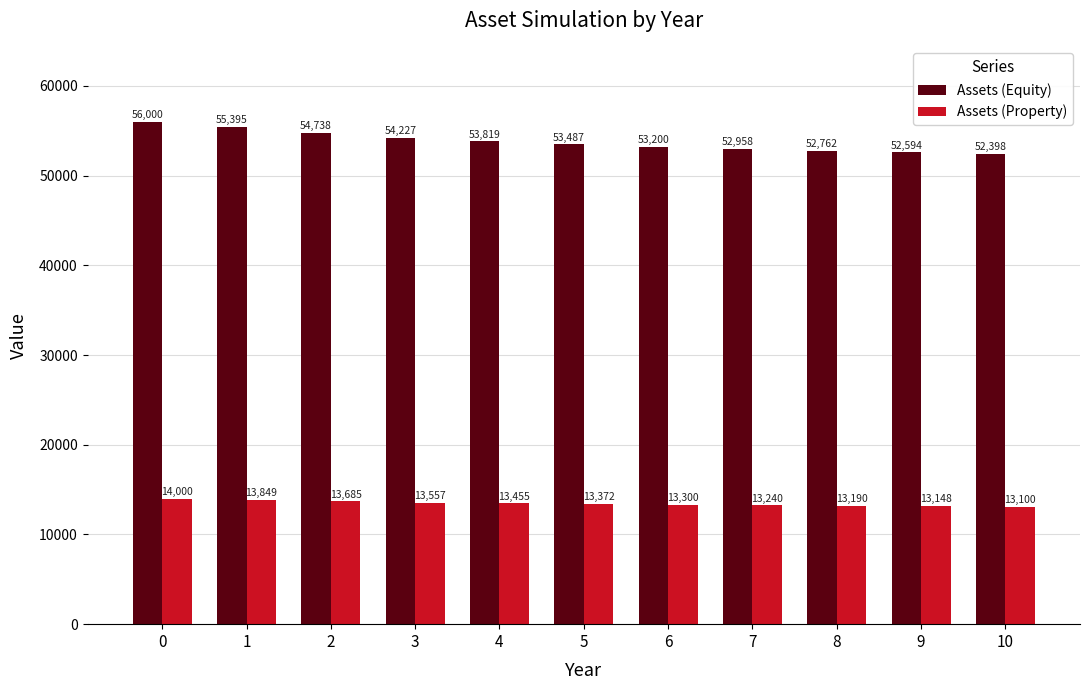

What are all the series names shown in the legend?

Assets (Equity), Assets (Property)